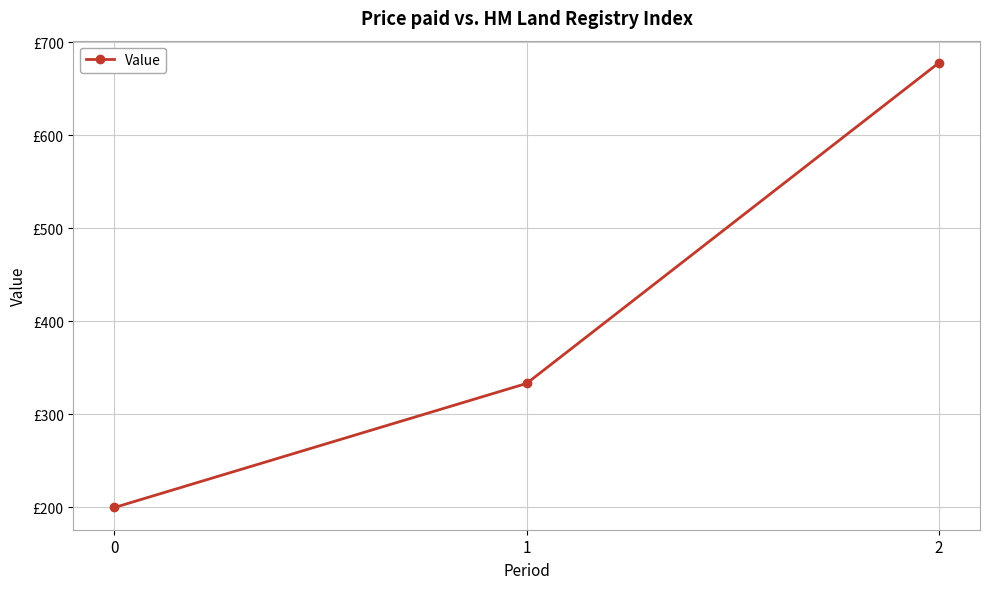

Reading right to left, list all the values displayed in this chart.

677.8	333.3	200.0